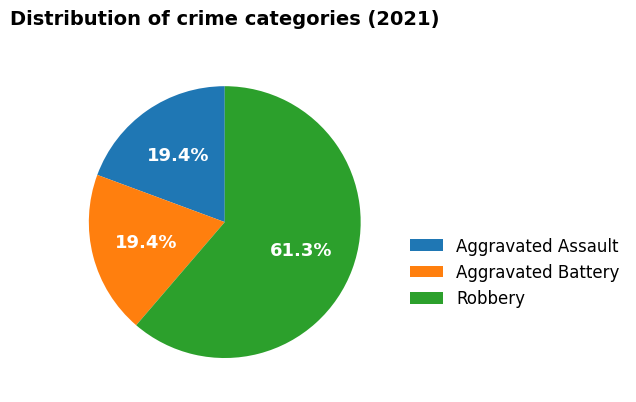

Count the number of slices in the pie.

3